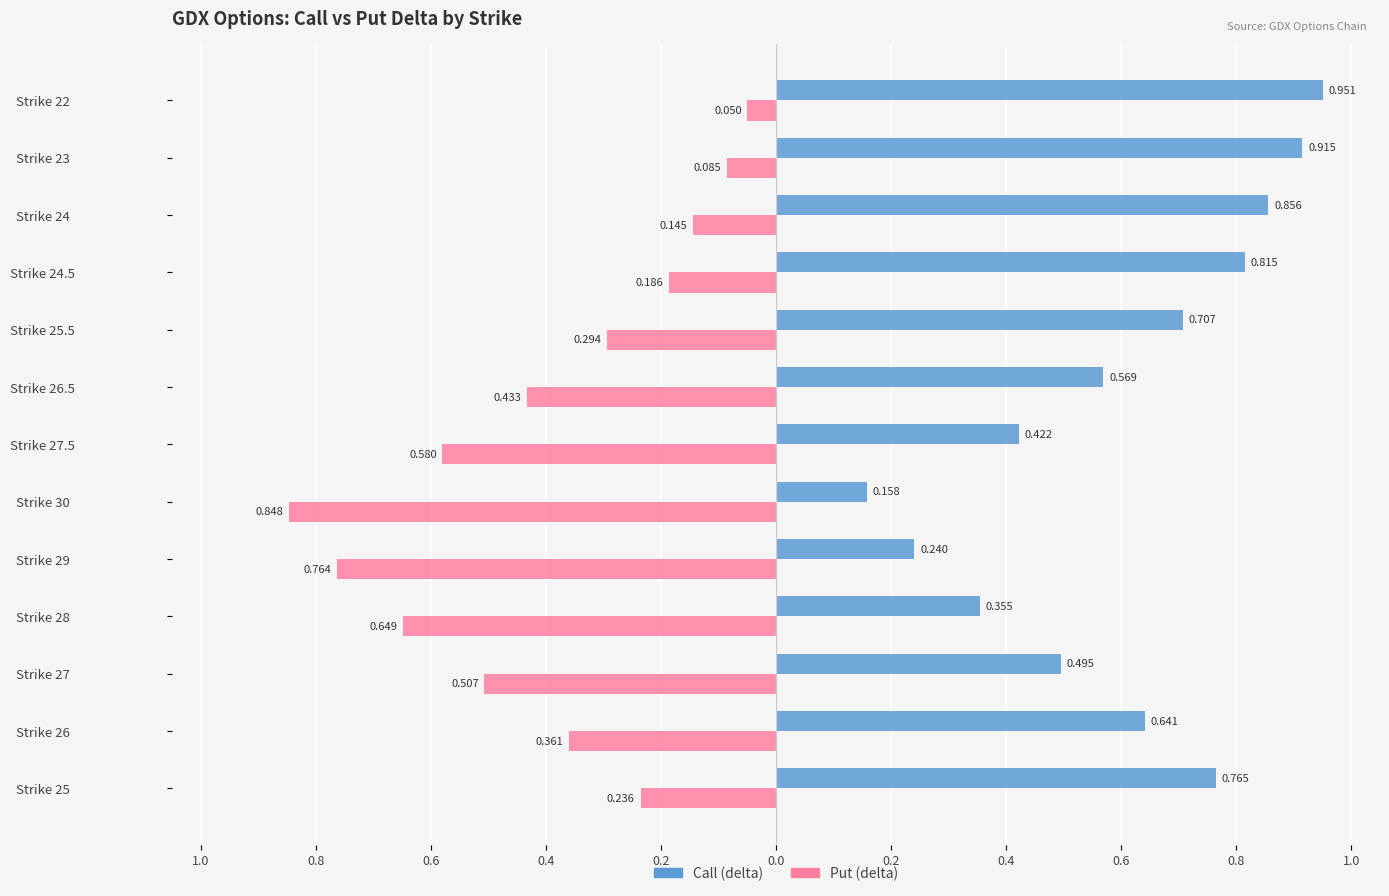

What are all the series names shown in the legend?

Call (delta), Put (delta)